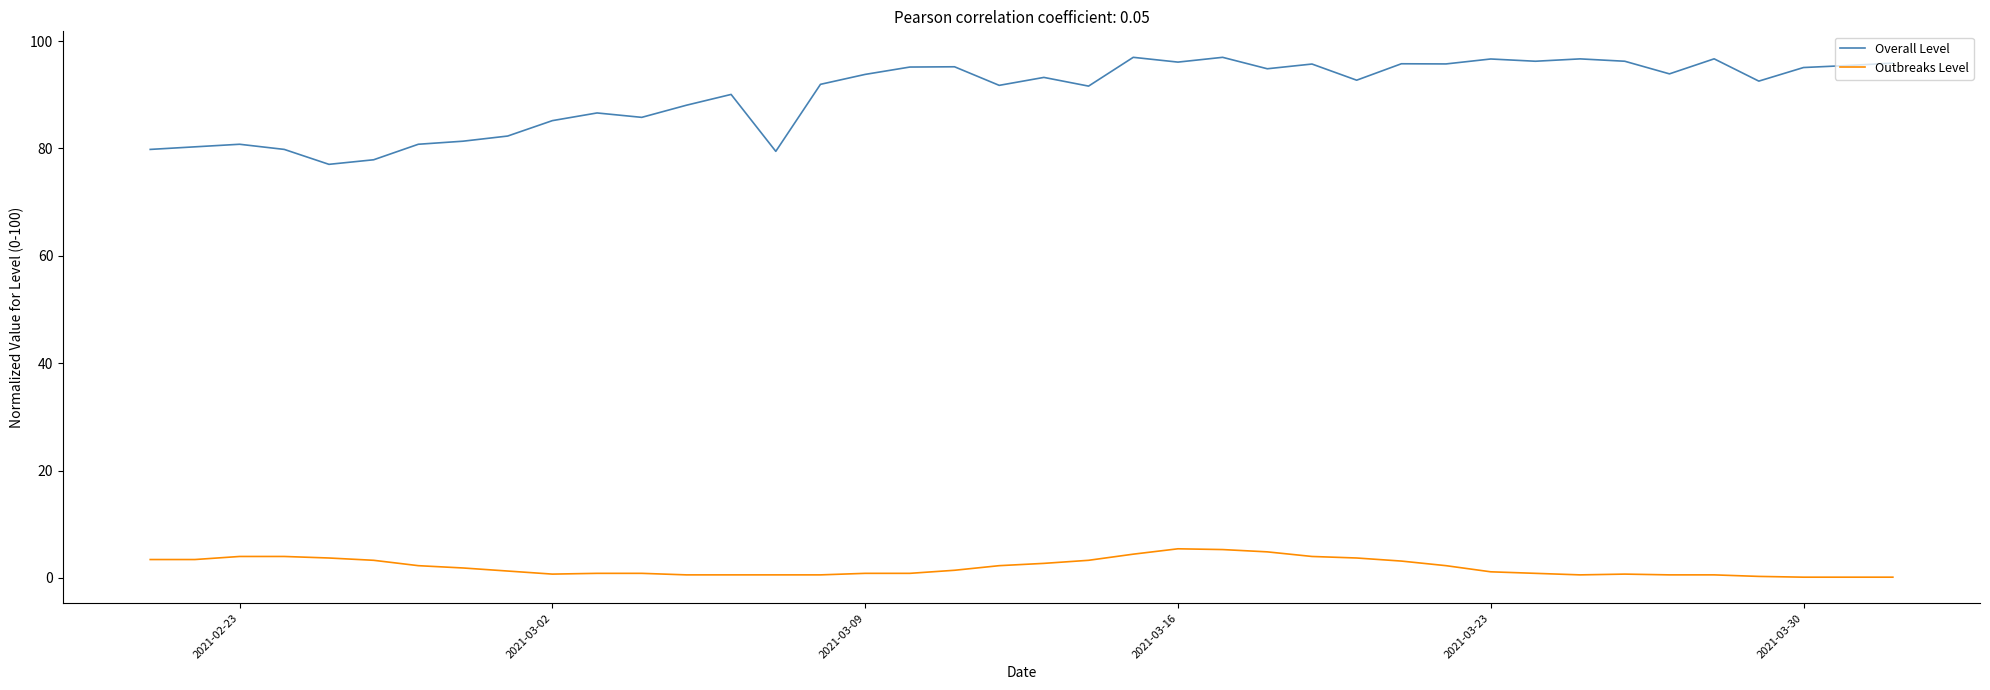

True or false: Overall Level and Outbreaks Level cross at least once.

False